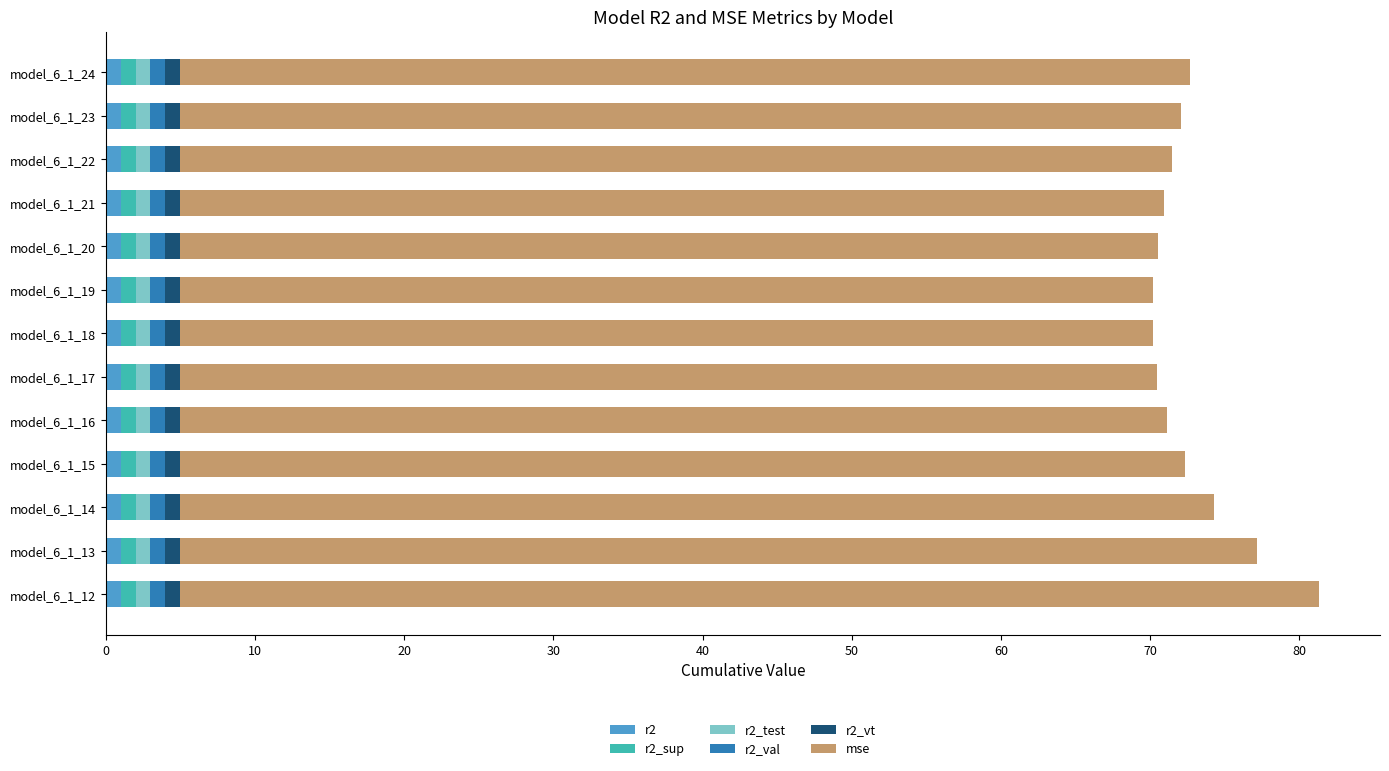

What is the average value of the r2 series?

1.0